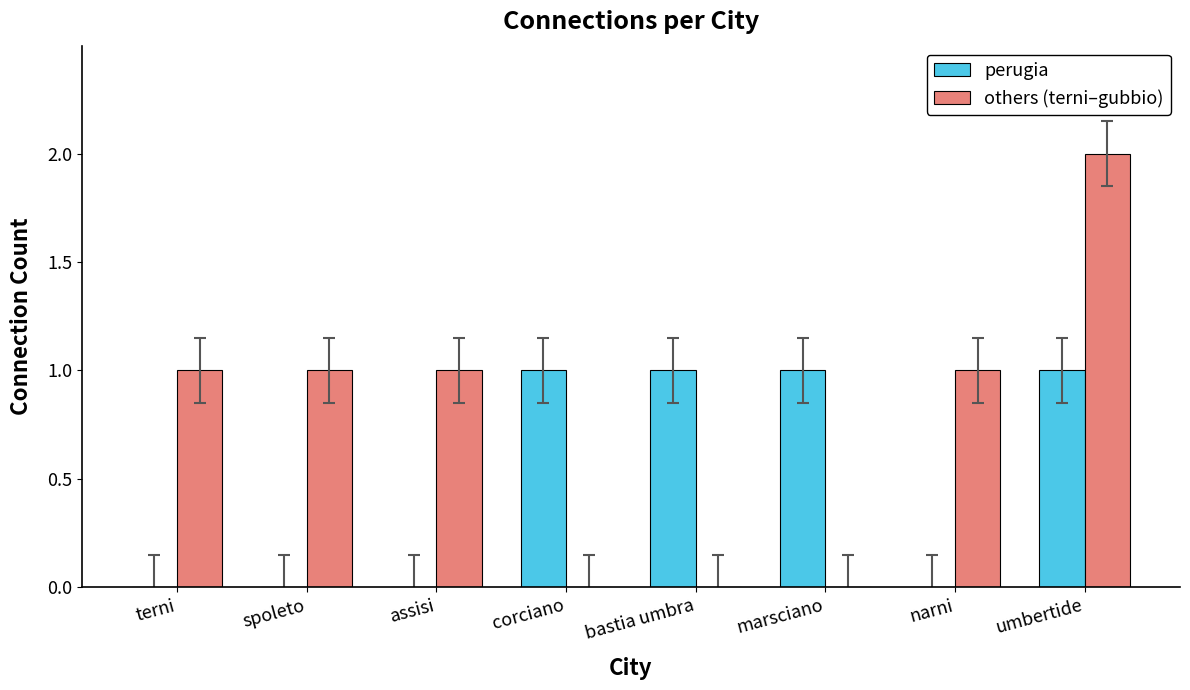

What is the sum of all others (terni–gubbio) values?

6